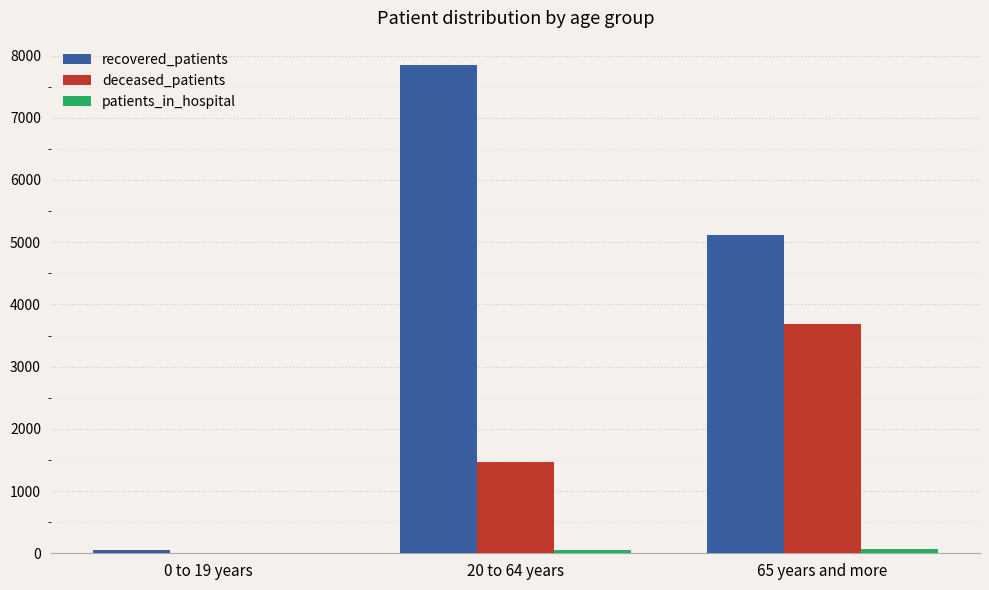

The value of recovered_patients at 65 years and more is 5114. True or false?

True